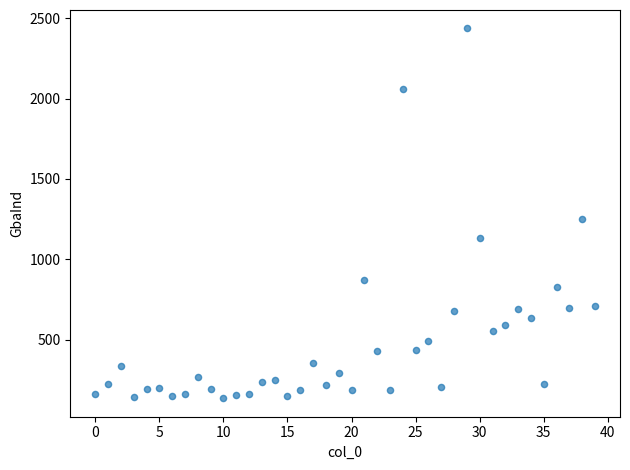

What is the range of Y values (max minus min)?

2302.0